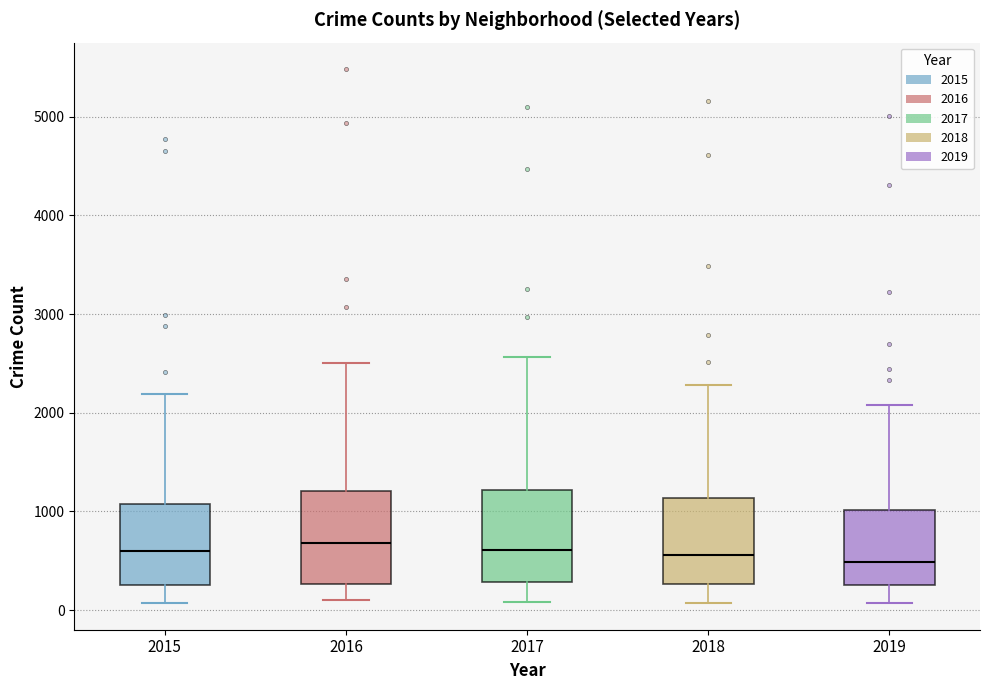

Where is the lower edge of the box at x = 2016 on the y-axis? The values are not printed on the chart, so give them approximately, as read against the axis.

300